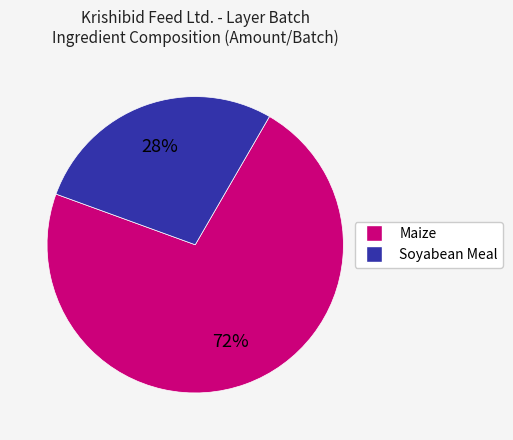

Does any single category account for the majority?

Yes